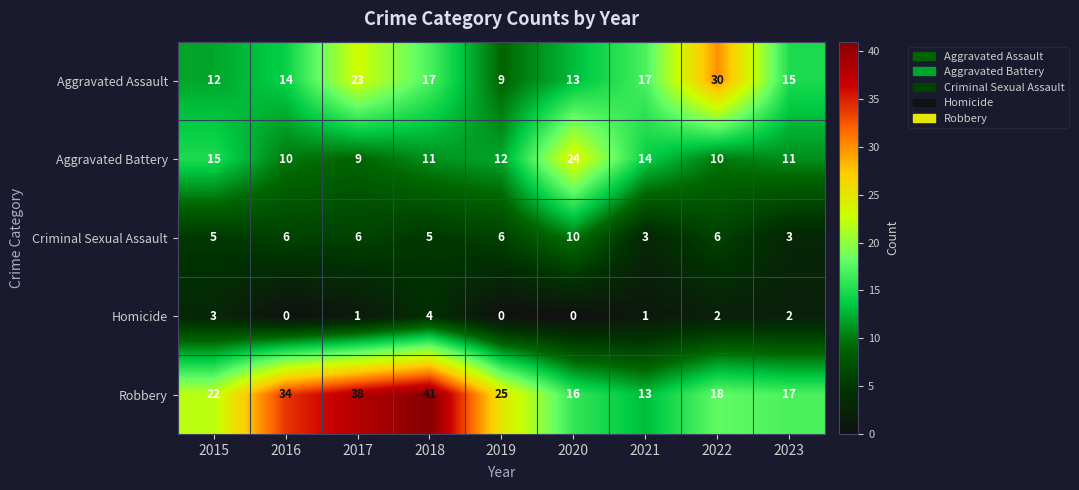

What is the difference between the maximum and minimum values in the Aggravated Battery series?

15